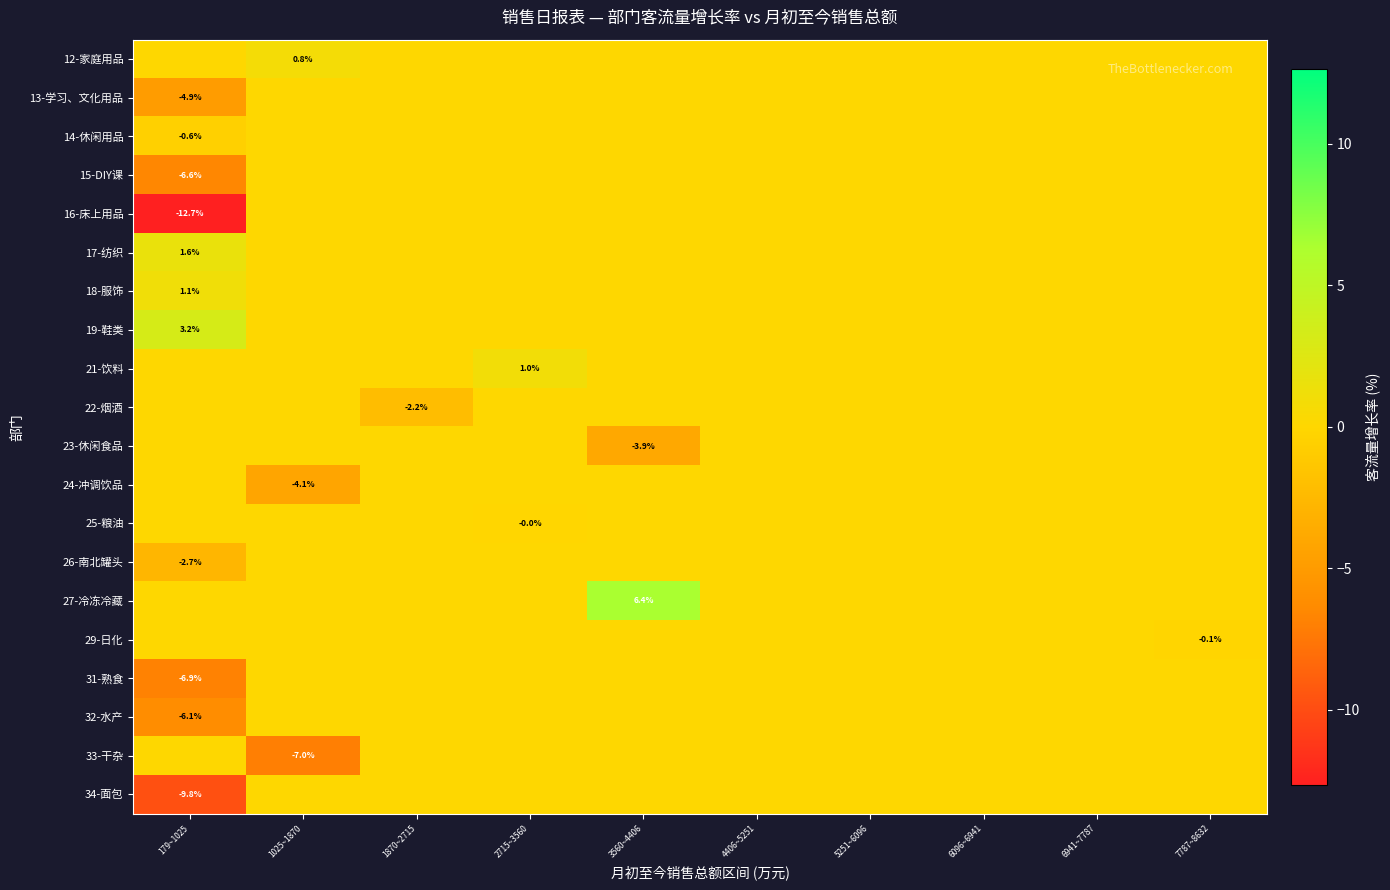

True or false: 15-DIY课 has a value of -9.5 at 179~1025.

False